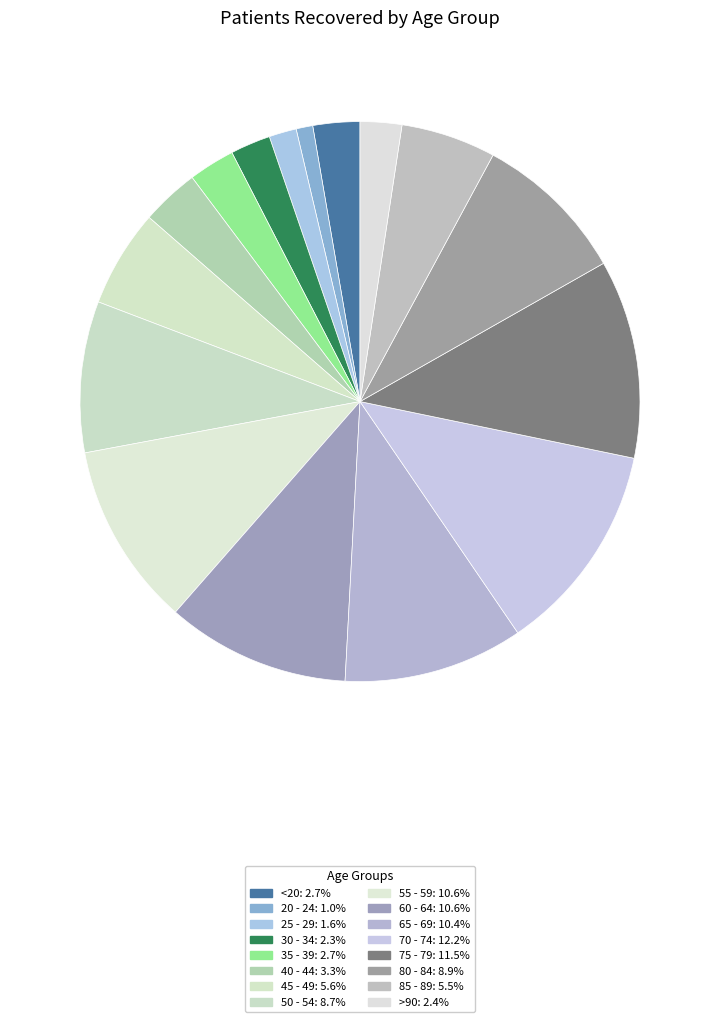

How many slices are in this pie chart?

16